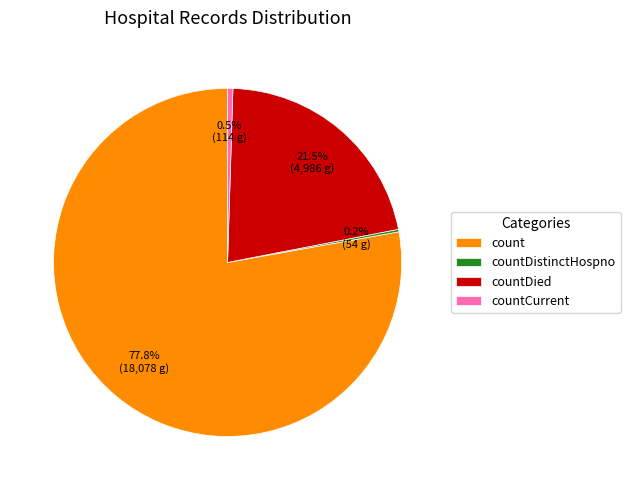

Combined, do countDied and countCurrent account for over 50%?

No